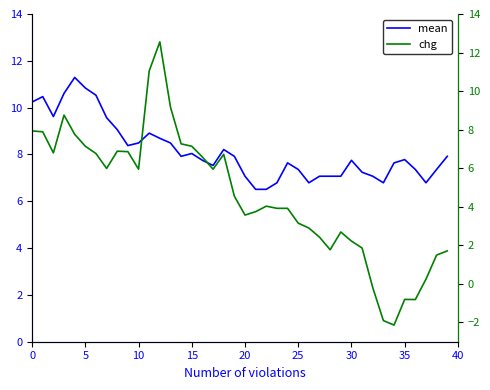

Which series has the largest range (max minus min)?

chg